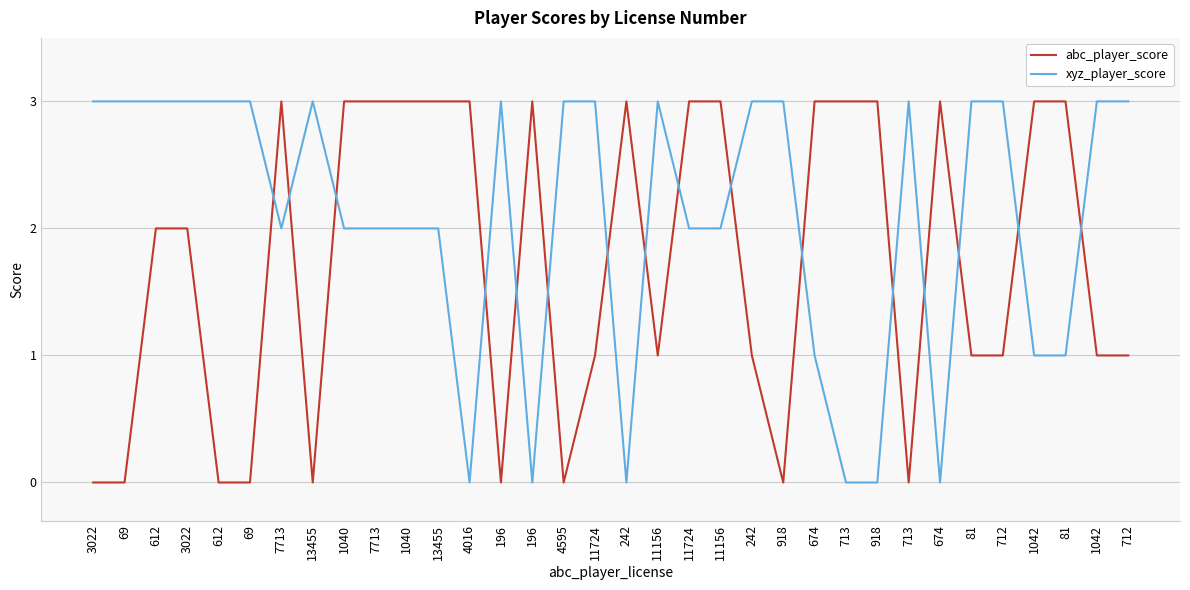

True or false: xyz_player_score has a value of 3 at 712.

True